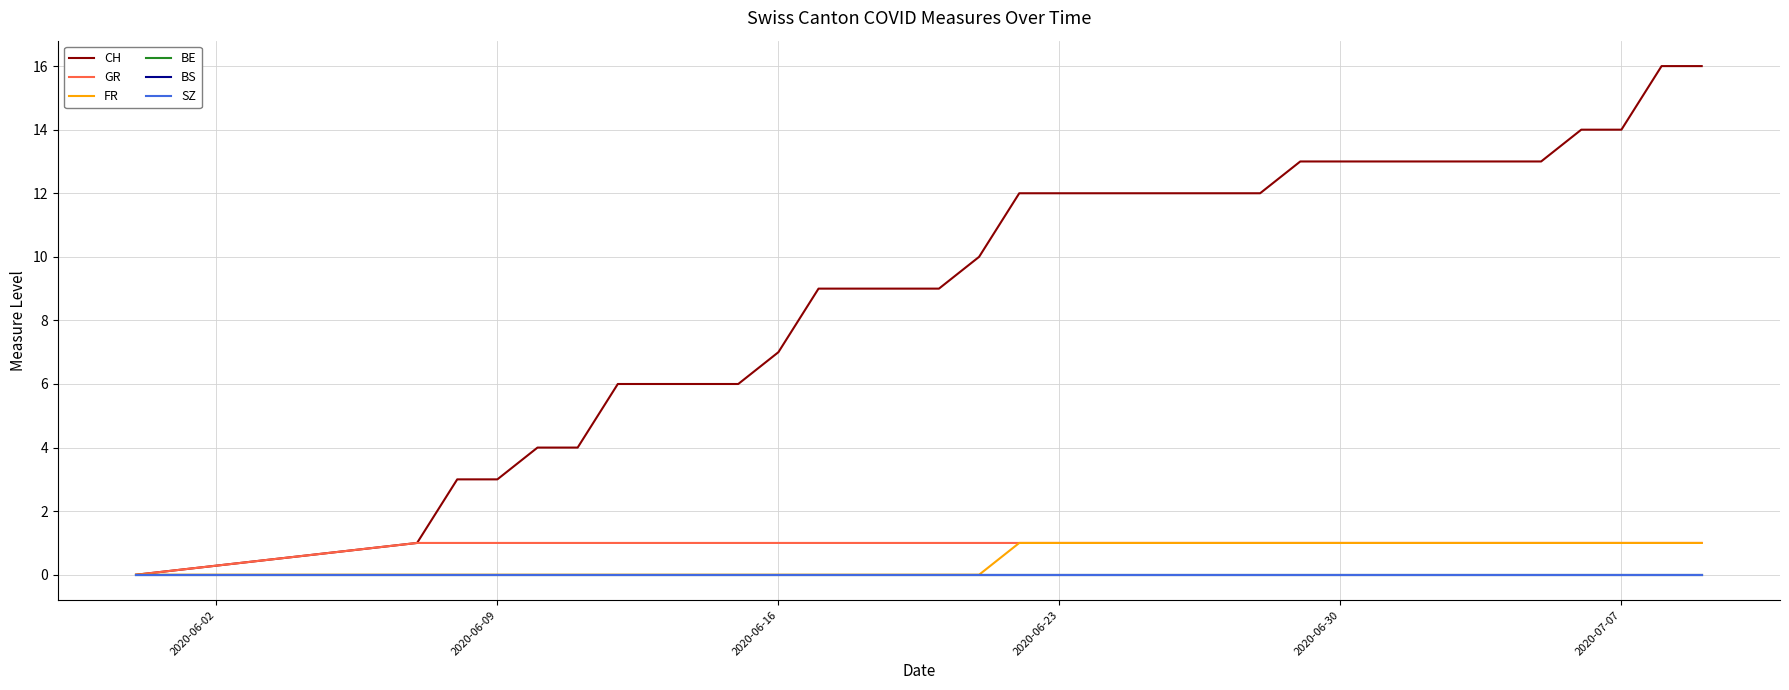

True or false: SZ and CH cross at least once.

False